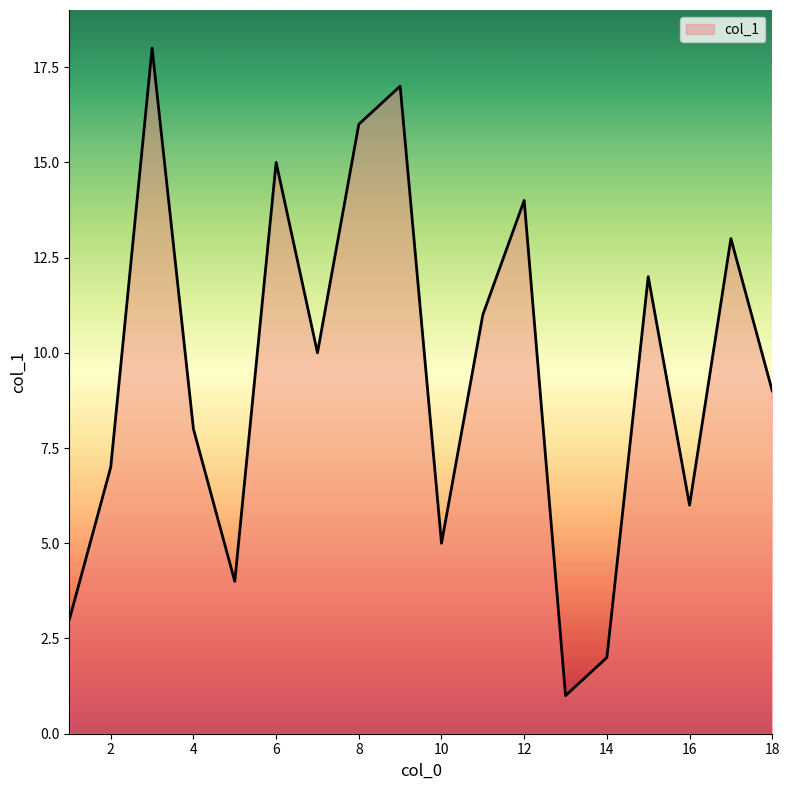

What is the difference between the maximum and minimum values?

17